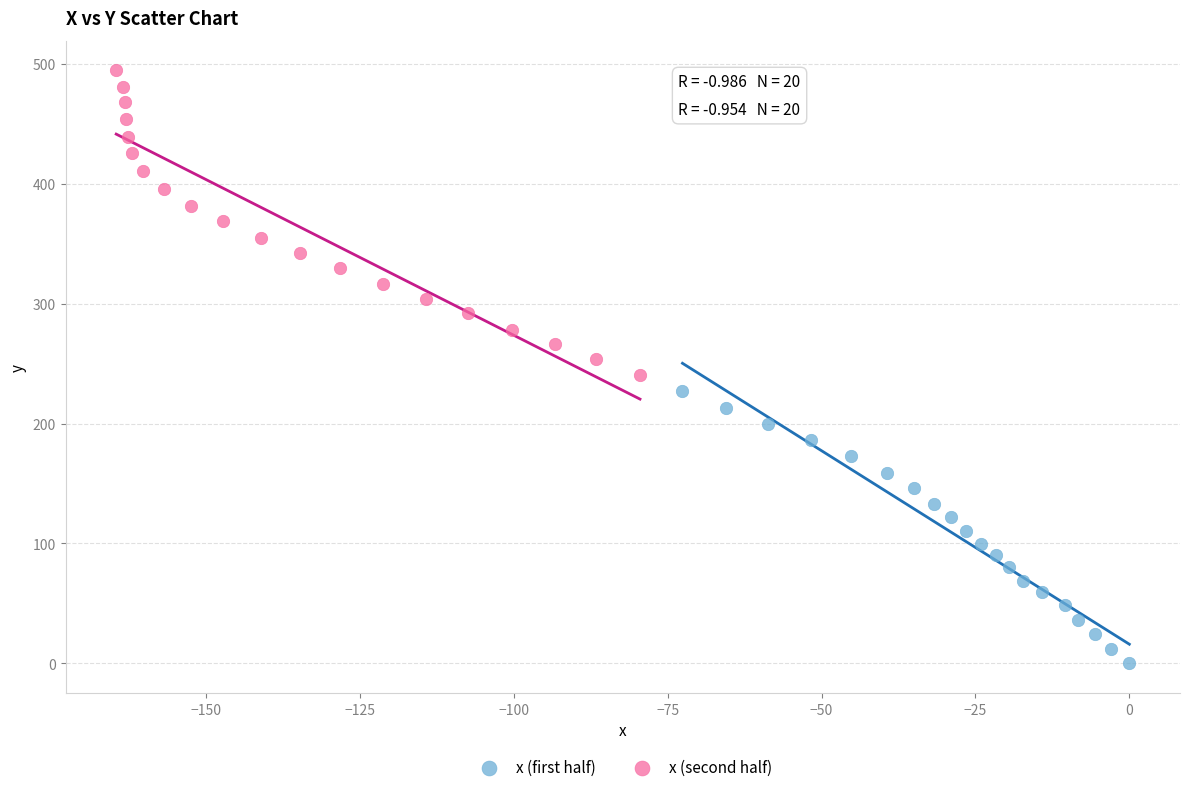

What are all the series names shown in the legend?

x (first half), x (second half)